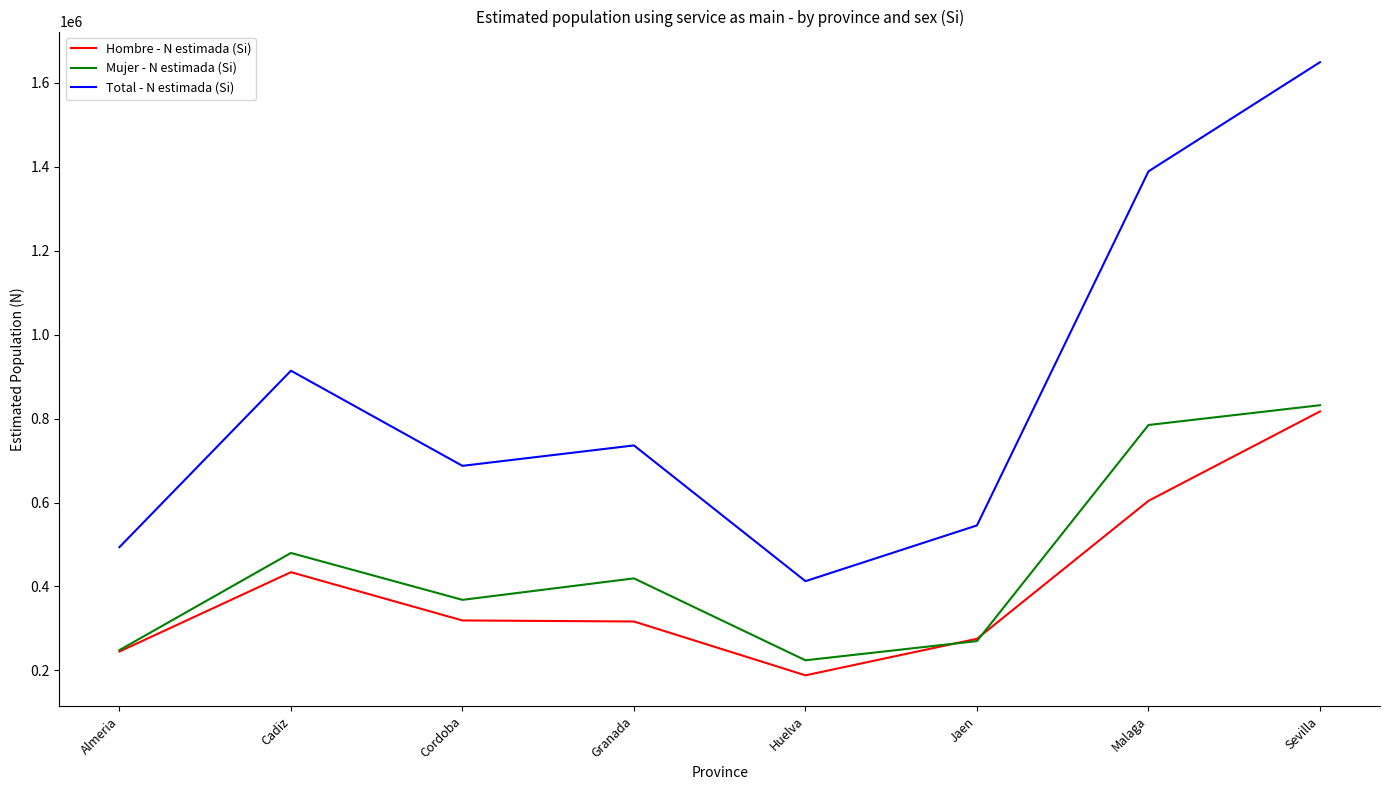

What is the sum of the Total - N estimada (Si) values at Huelva and Jaen?

958133